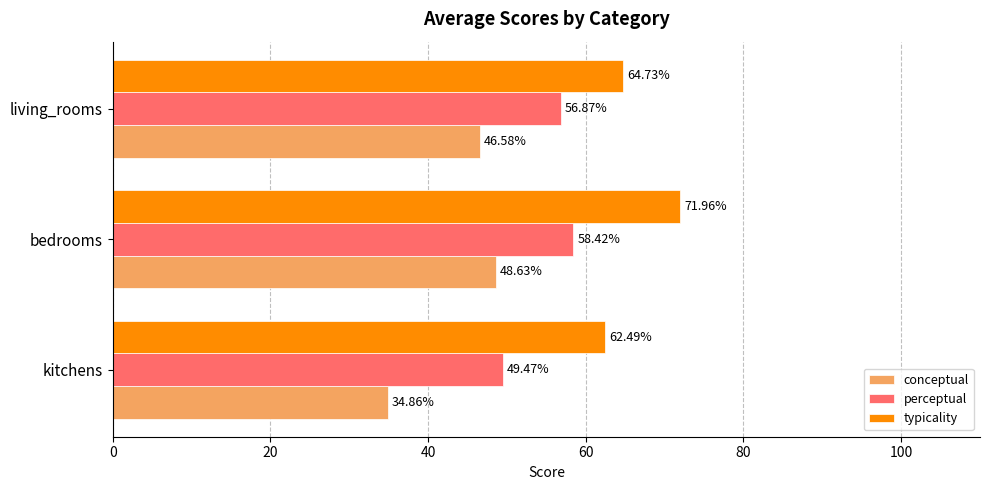

Which series has the widest spread of values?

conceptual